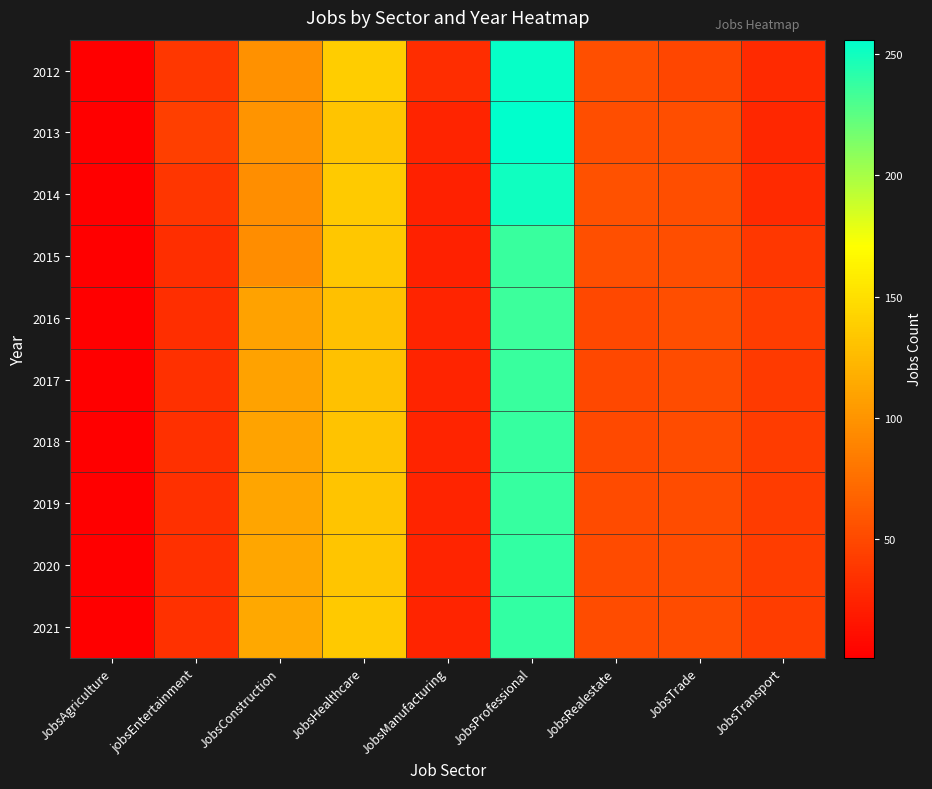

Reading left to right, transcribe all the data shown in this chart.

2012: JobsAgriculture=1	jobsEntertainment=38	JobsConstruction=98	JobsHealthcare=138	JobsManufacturing=31	JobsProfessional=254	JobsRealestate=54	JobsTrade=48	JobsTransport=29
2013: JobsAgriculture=1	jobsEntertainment=43	JobsConstruction=100	JobsHealthcare=132	JobsManufacturing=25	JobsProfessional=256	JobsRealestate=53	JobsTrade=53	JobsTransport=27
2014: JobsAgriculture=1	jobsEntertainment=37	JobsConstruction=96	JobsHealthcare=136	JobsManufacturing=23	JobsProfessional=251	JobsRealestate=55	JobsTrade=53	JobsTransport=29
2015: JobsAgriculture=1	jobsEntertainment=32	JobsConstruction=95	JobsHealthcare=134	JobsManufacturing=23	JobsProfessional=237	JobsRealestate=54	JobsTrade=53	JobsTransport=38
2016: JobsAgriculture=1	jobsEntertainment=32	JobsConstruction=109	JobsHealthcare=129	JobsManufacturing=25	JobsProfessional=236	JobsRealestate=49	JobsTrade=53	JobsTransport=42
2017: JobsAgriculture=1	jobsEntertainment=33	JobsConstruction=109	JobsHealthcare=130	JobsManufacturing=25	JobsProfessional=237	JobsRealestate=49	JobsTrade=52	JobsTransport=40
2018: JobsAgriculture=1	jobsEntertainment=33	JobsConstruction=110	JobsHealthcare=131	JobsManufacturing=25	JobsProfessional=238	JobsRealestate=50	JobsTrade=52	JobsTransport=41
2019: JobsAgriculture=1	jobsEntertainment=33	JobsConstruction=111	JobsHealthcare=132	JobsManufacturing=25	JobsProfessional=238	JobsRealestate=51	JobsTrade=52	JobsTransport=41
2020: JobsAgriculture=1	jobsEntertainment=33	JobsConstruction=112	JobsHealthcare=133	JobsManufacturing=25	JobsProfessional=239	JobsRealestate=51	JobsTrade=52	JobsTransport=42
2021: JobsAgriculture=1	jobsEntertainment=34	JobsConstruction=113	JobsHealthcare=135	JobsManufacturing=25	JobsProfessional=239	JobsRealestate=52	JobsTrade=52	JobsTransport=42